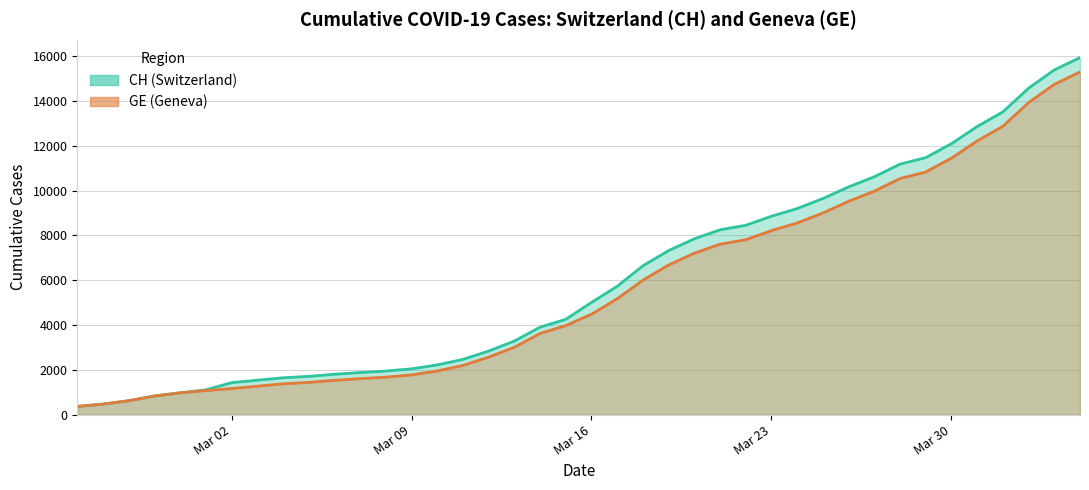

List the series in order of their peak value, highest first.

CH, GE